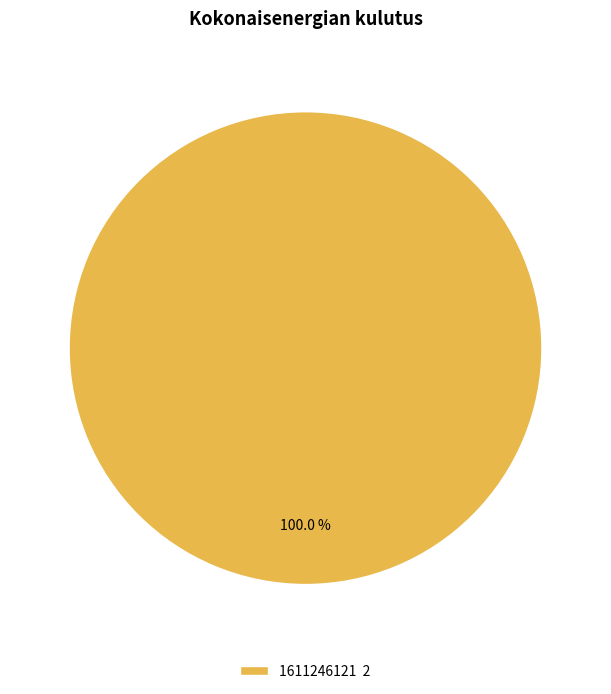

Rank the categories by value from highest to lowest.

1611246121 2